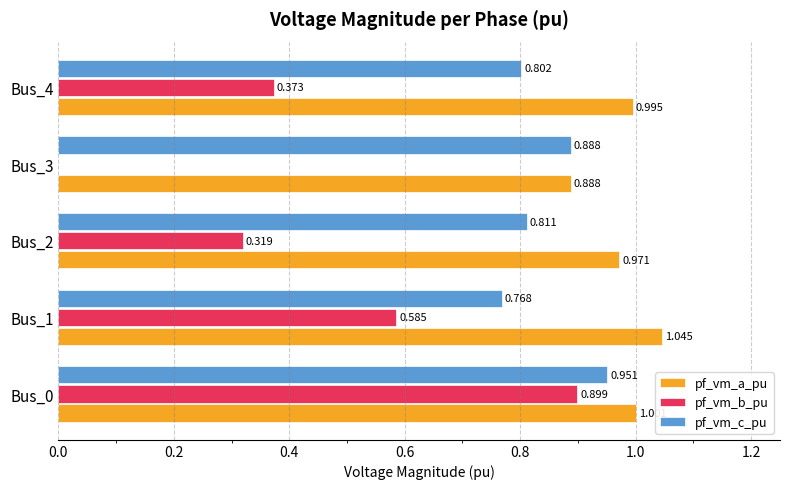

Is the value of pf_vm_a_pu at Bus_2 greater than the value of pf_vm_b_pu at Bus_0?

Yes